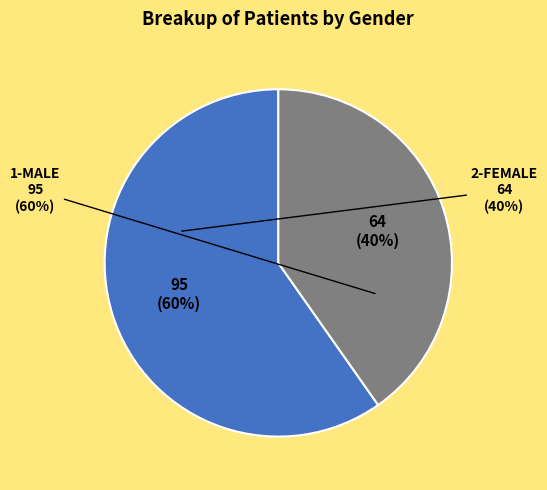

Between 2-FEMALE and 1-MALE, which is larger?

1-MALE